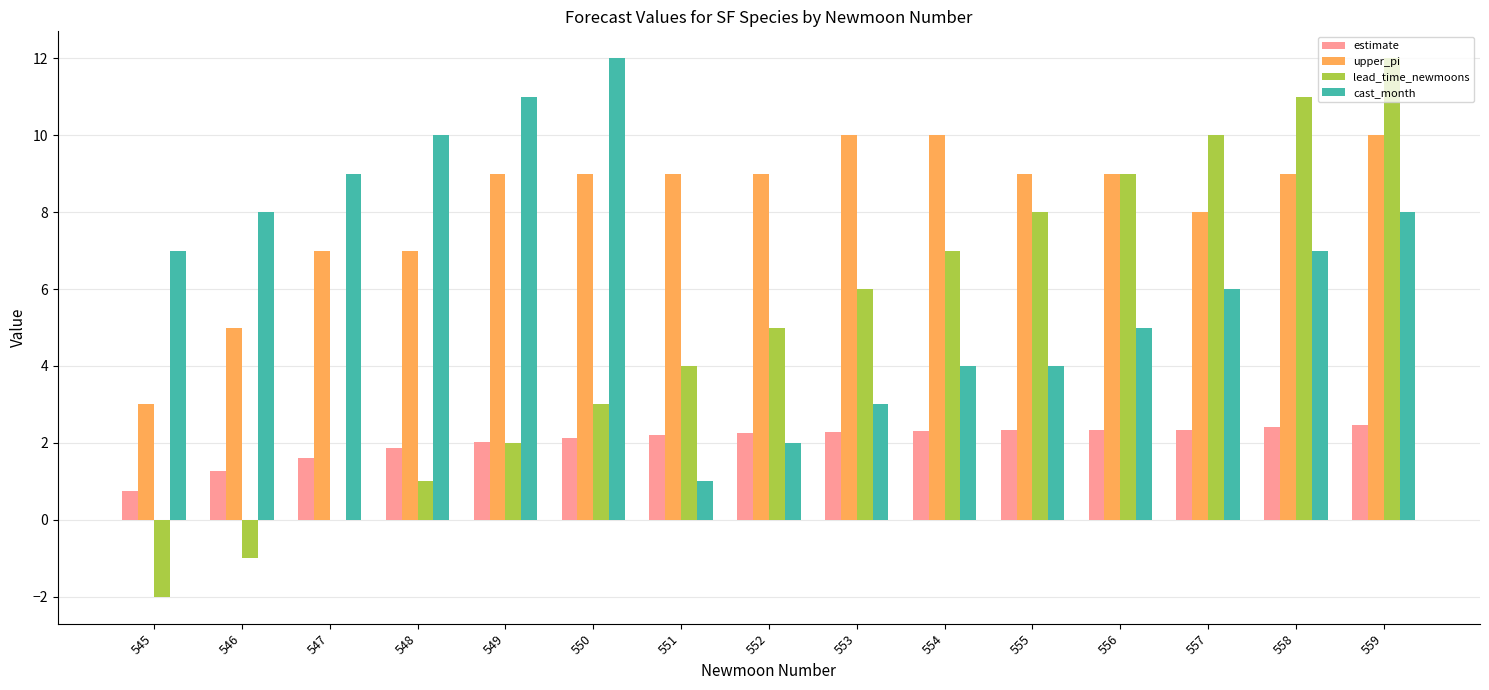

True or false: cast_month has a value of 2.9 at 548.

False